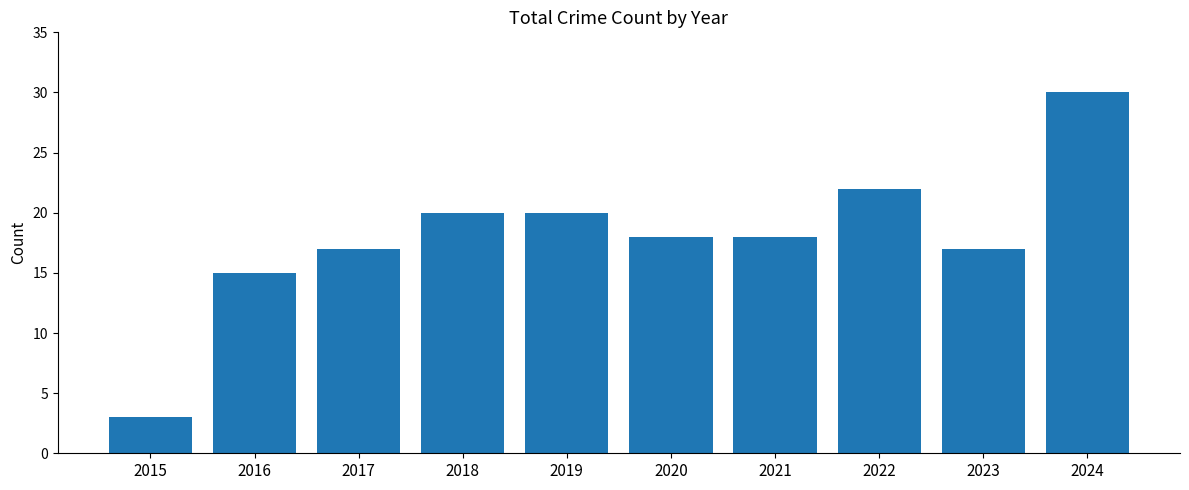

True or false: the data shows 9 at 2018.

False